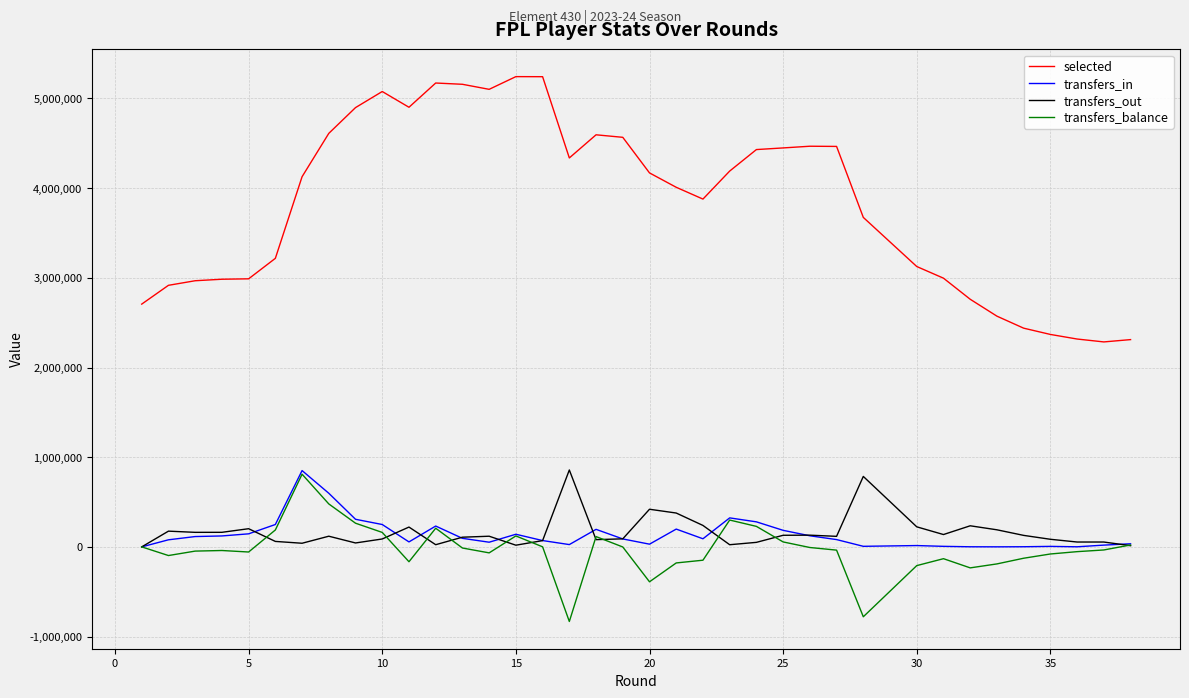

How many lines are shown in the chart?

4